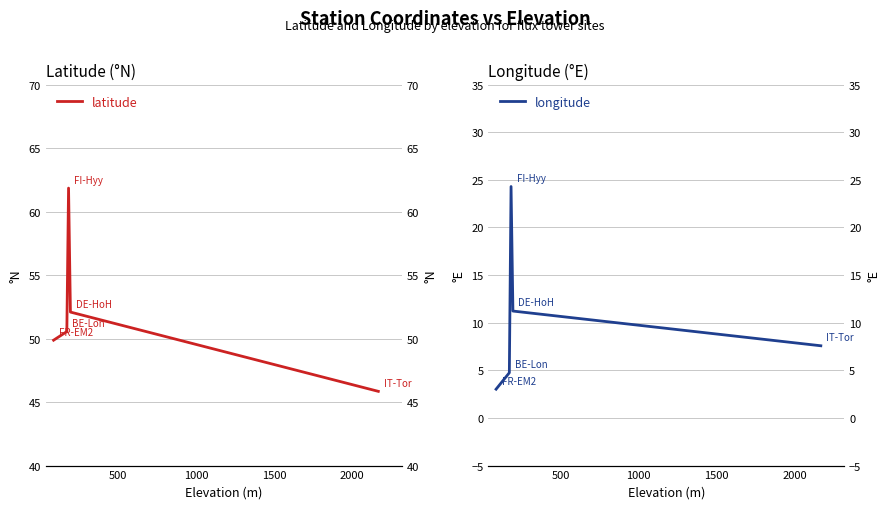

What is the minimum value shown in the chart?

3.0